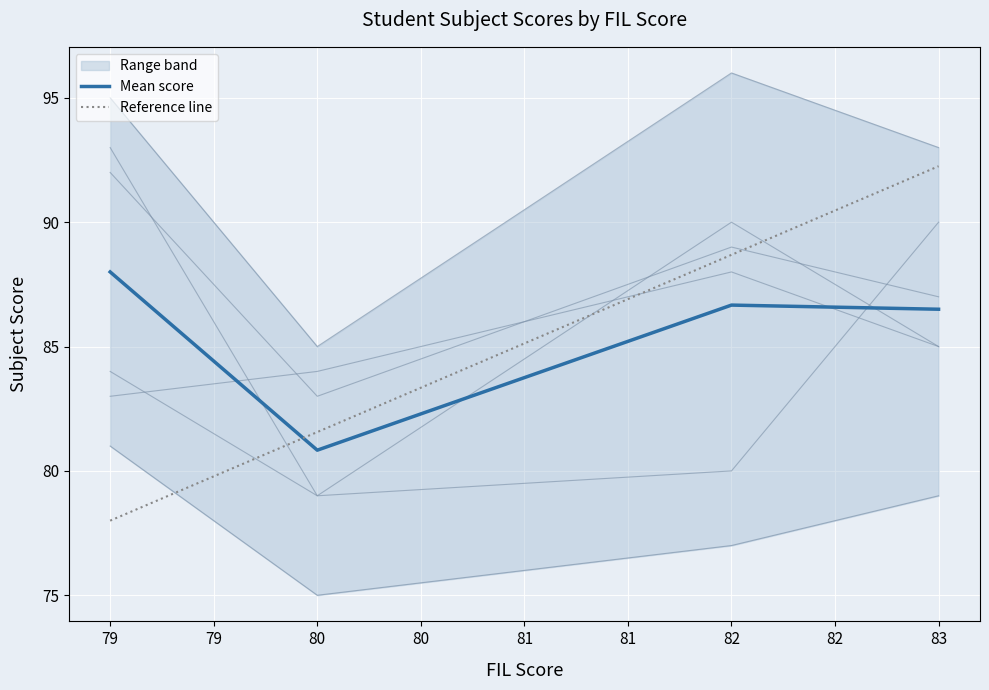

What is the lowest value of the Mean score series?

80.8